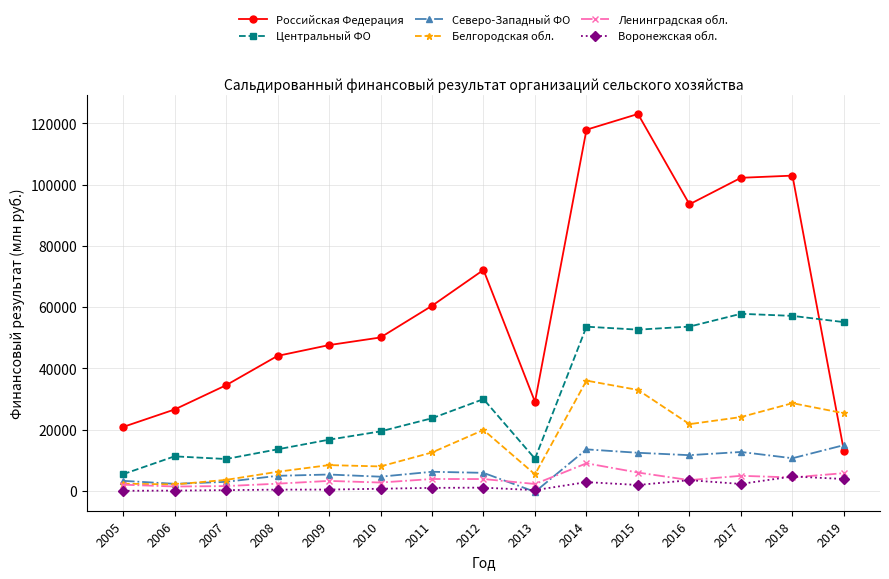

What is the difference between the highest and lowest values at 2006?

26467